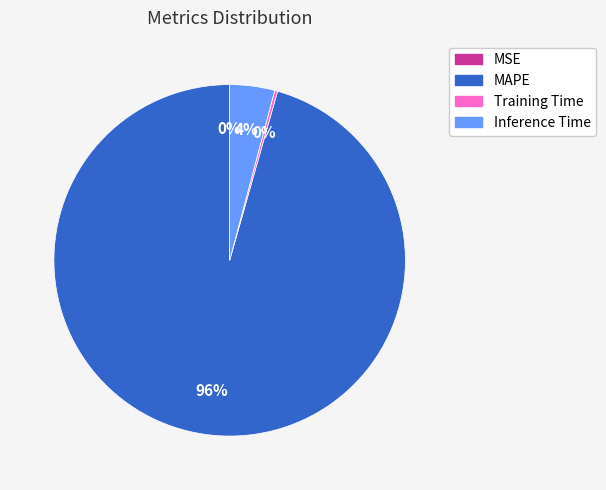

Which category has the biggest portion of the pie?

MAPE